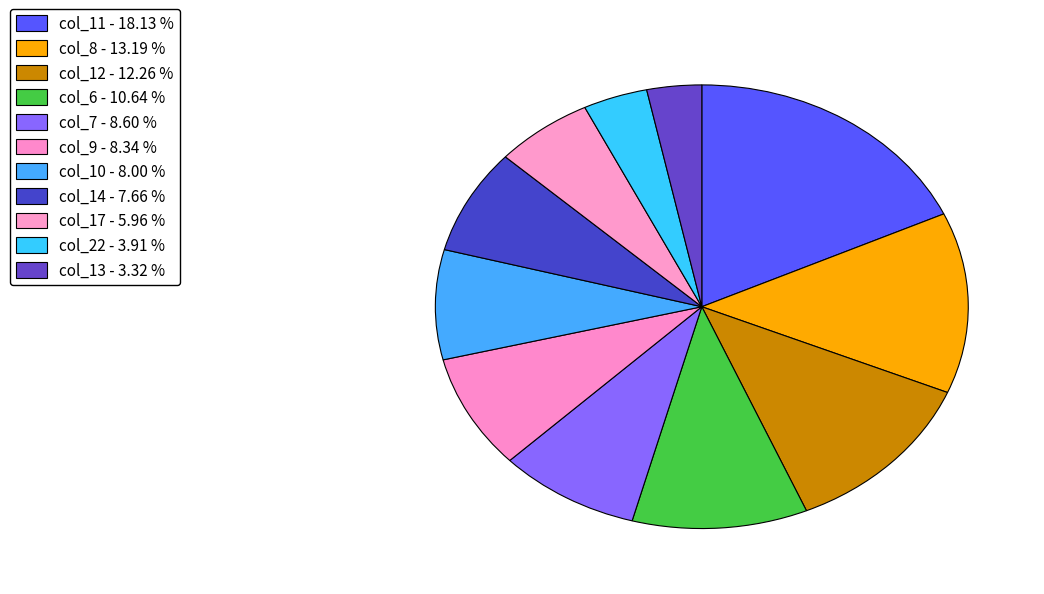

What percentage is the col_9 slice, to the nearest percent?

8%